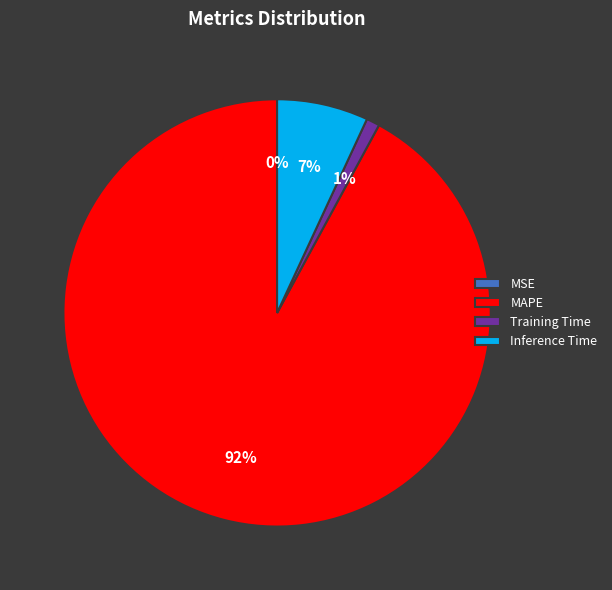

Which category has the biggest portion of the pie?

MAPE